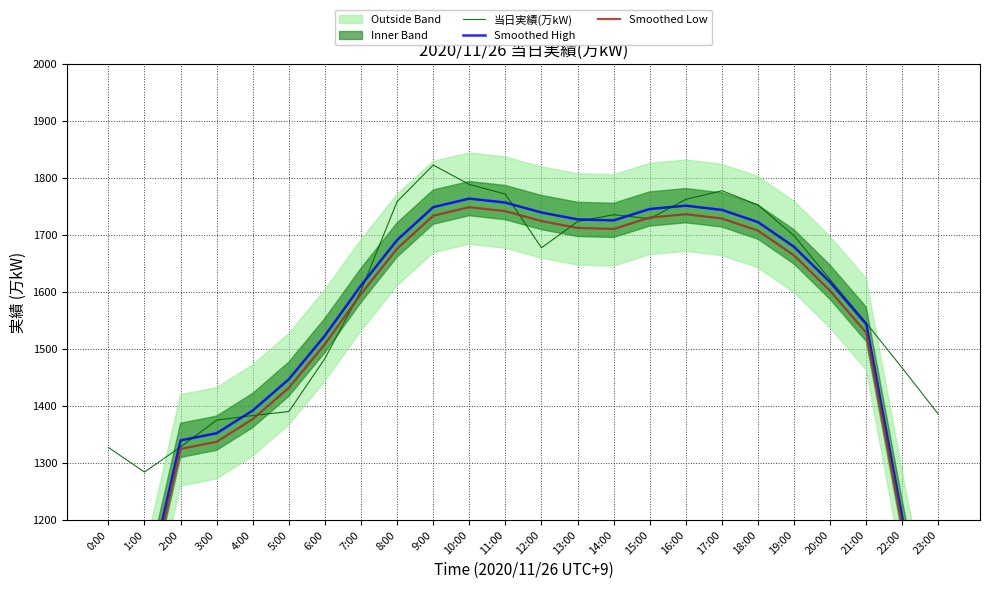

How many lines are shown in the chart?

3